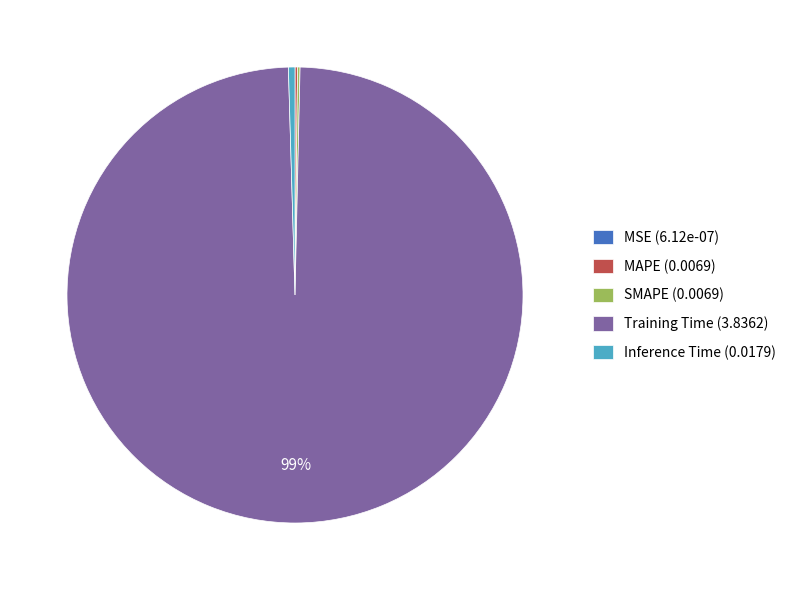

Is Training Time (3.8362) the majority of the pie?

Yes